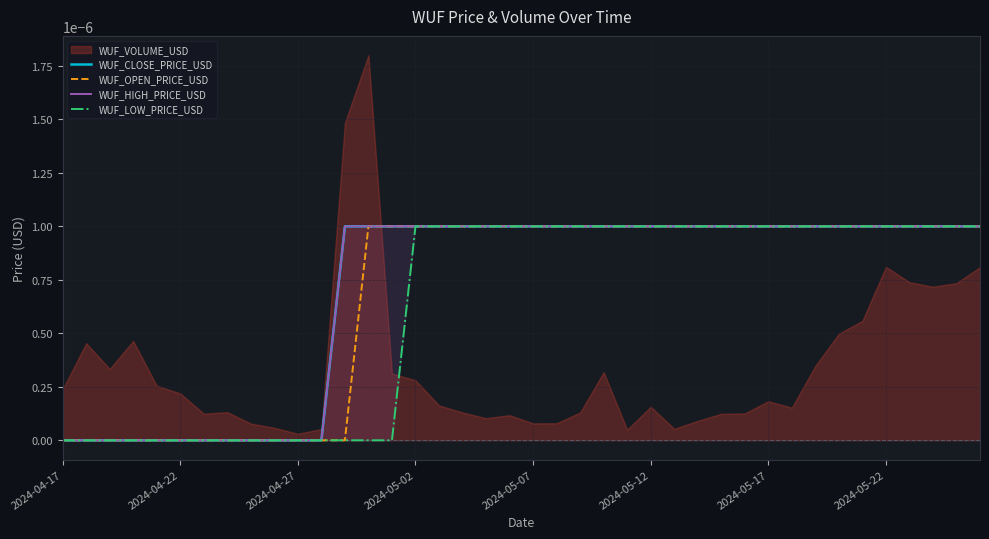

What is the label of the 40th point from the right?

2024-04-17